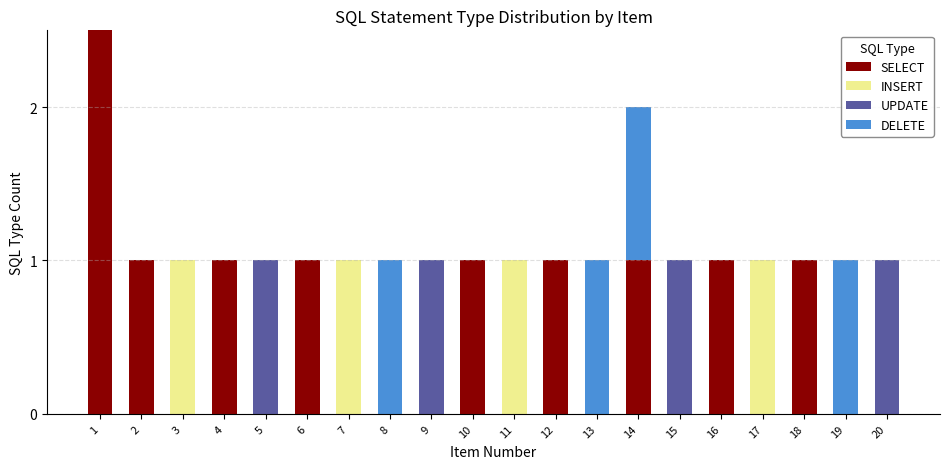

At which category is the sum across all series the highest?

1